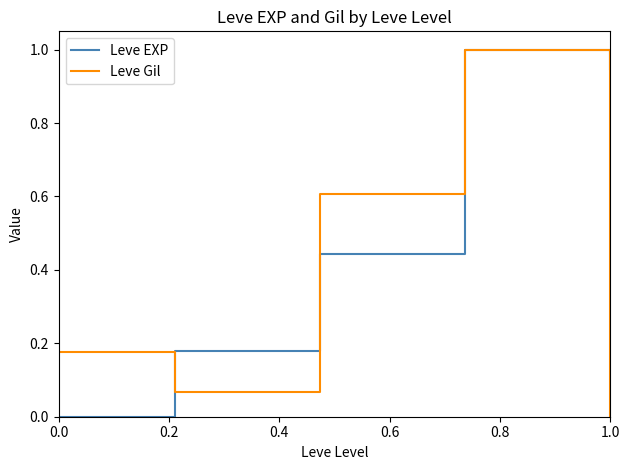

How many lines are shown in the chart?

2